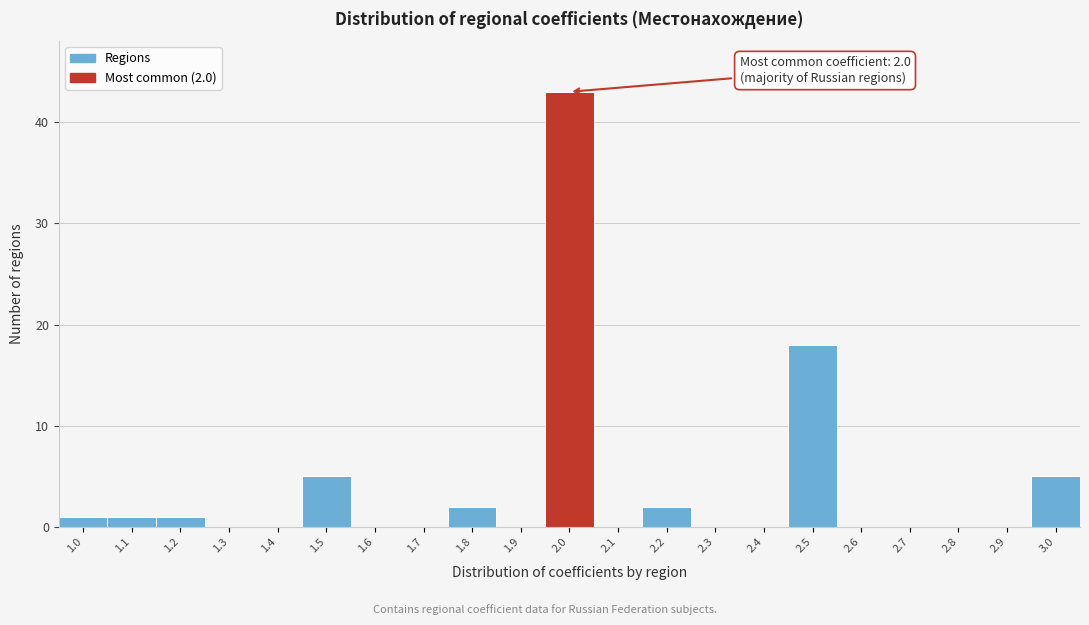

Reading left to right, list all the values displayed in this chart.

1.0=1	1.1=1	1.2=1	1.3=0	1.4=0	1.5=5	1.6=0	1.7=0	1.8=2	1.9=0	2.0=43	2.1=0	2.2=2	2.3=0	2.4=0	2.5=18	2.6=0	2.7=0	2.8=0	2.9=0	3.0=5